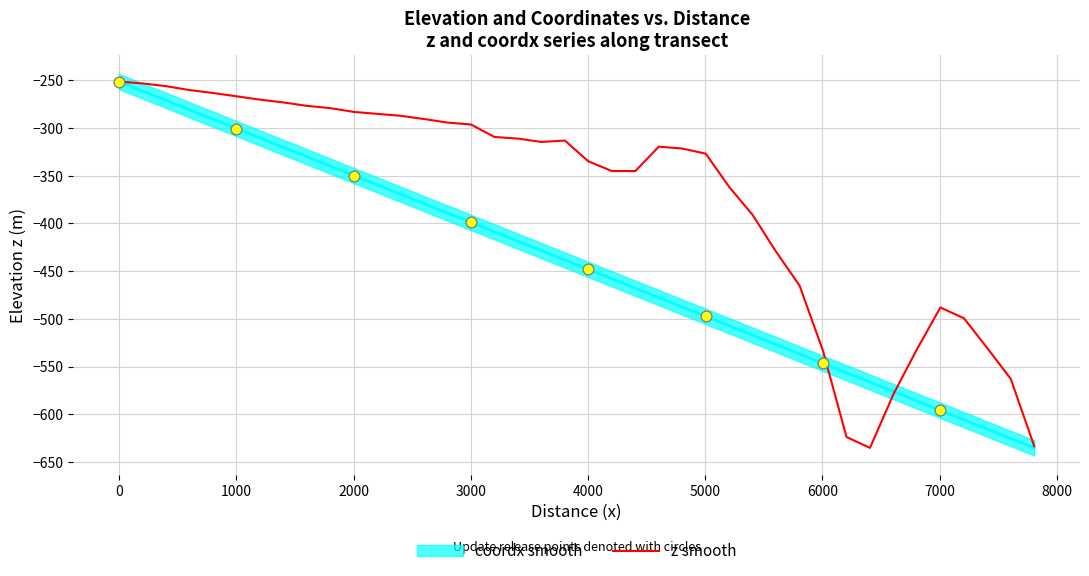

What is the lowest value of the z smooth series?

-635.3